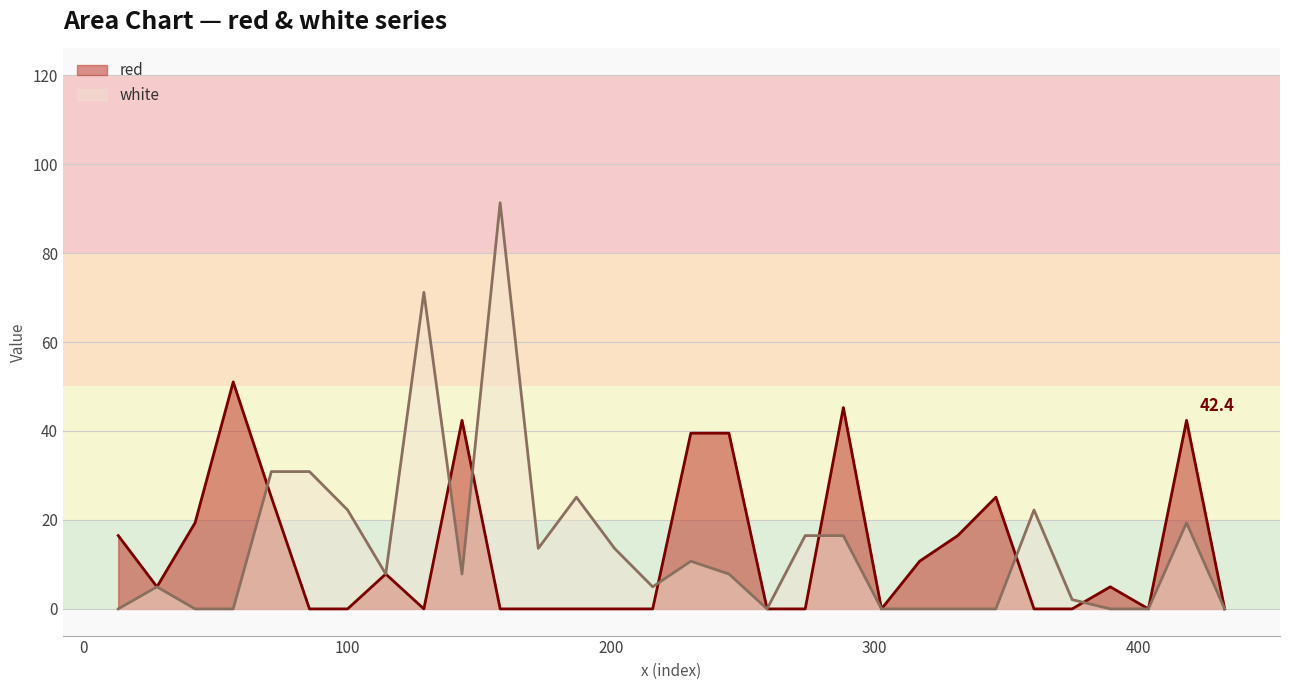

Which series has the largest range (max minus min)?

white